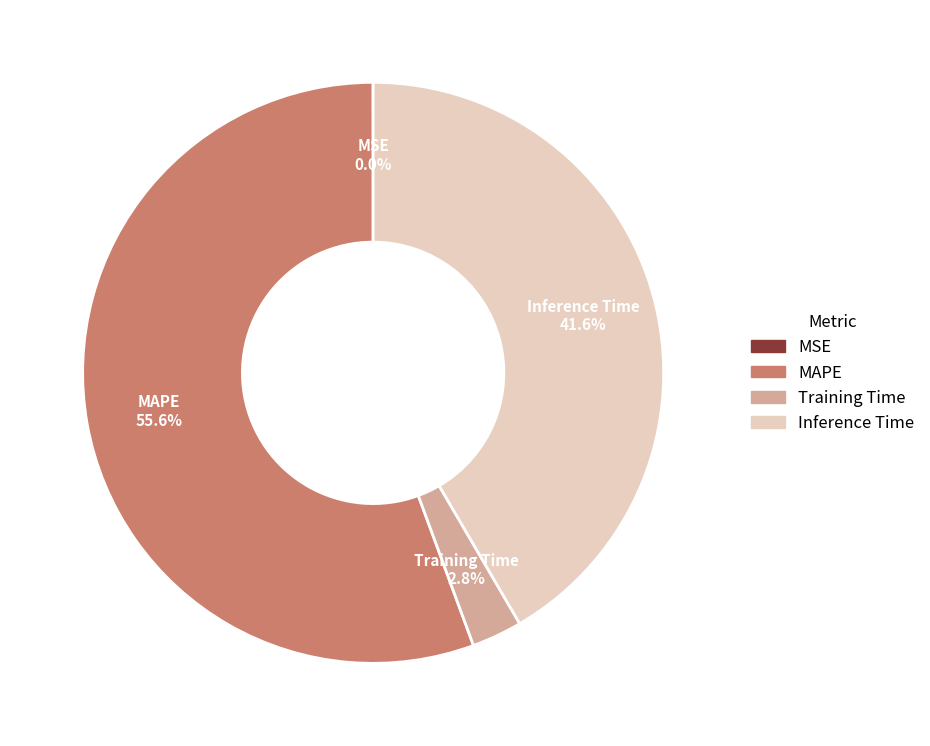

To the nearest percent, what is the difference between the largest and smallest slice percentages?

56%